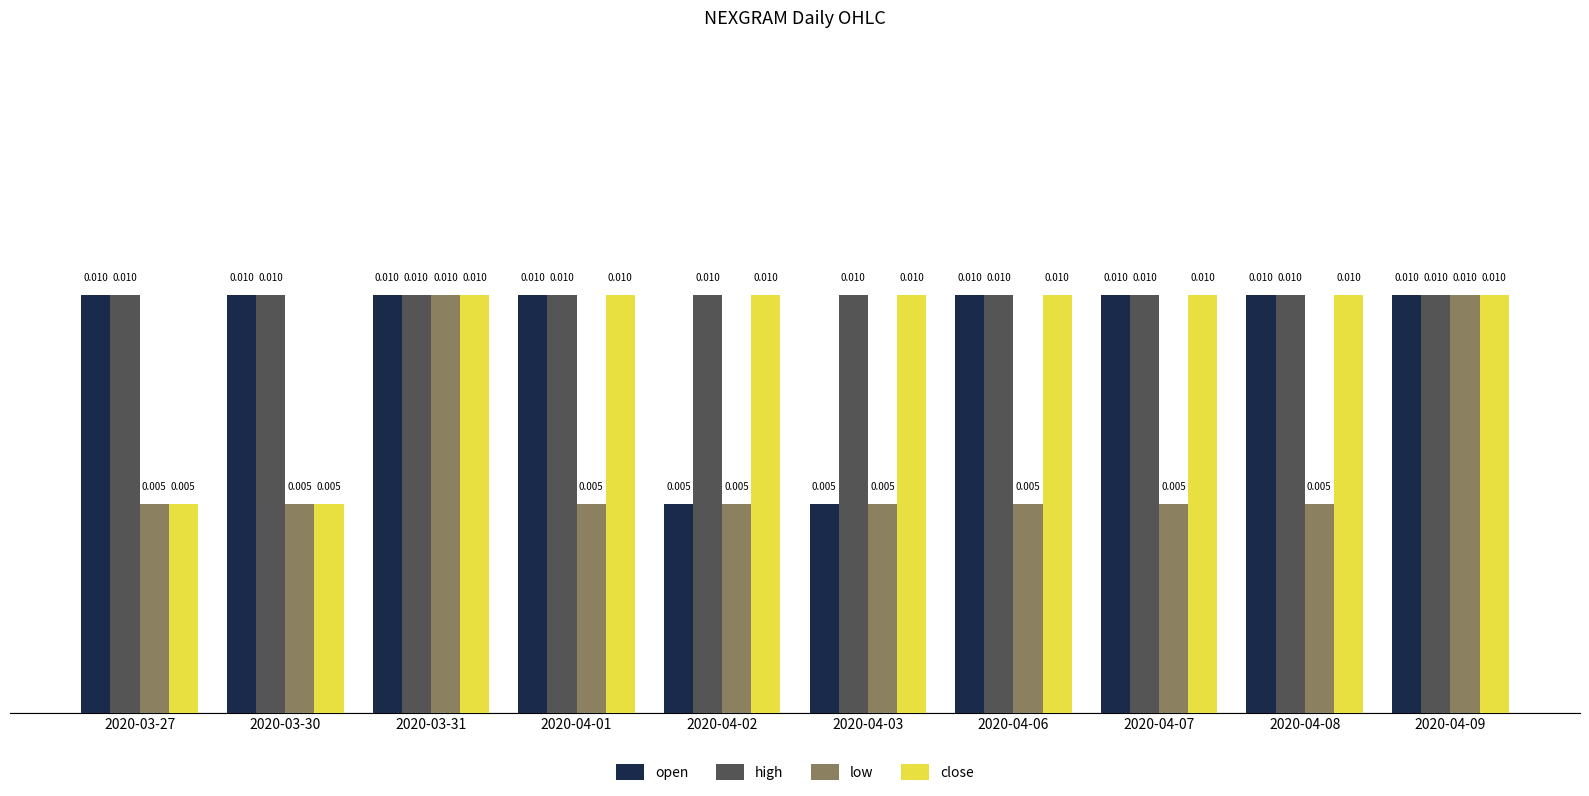

Between 2020-04-07 and 2020-04-09, which series saw the biggest shift?

low